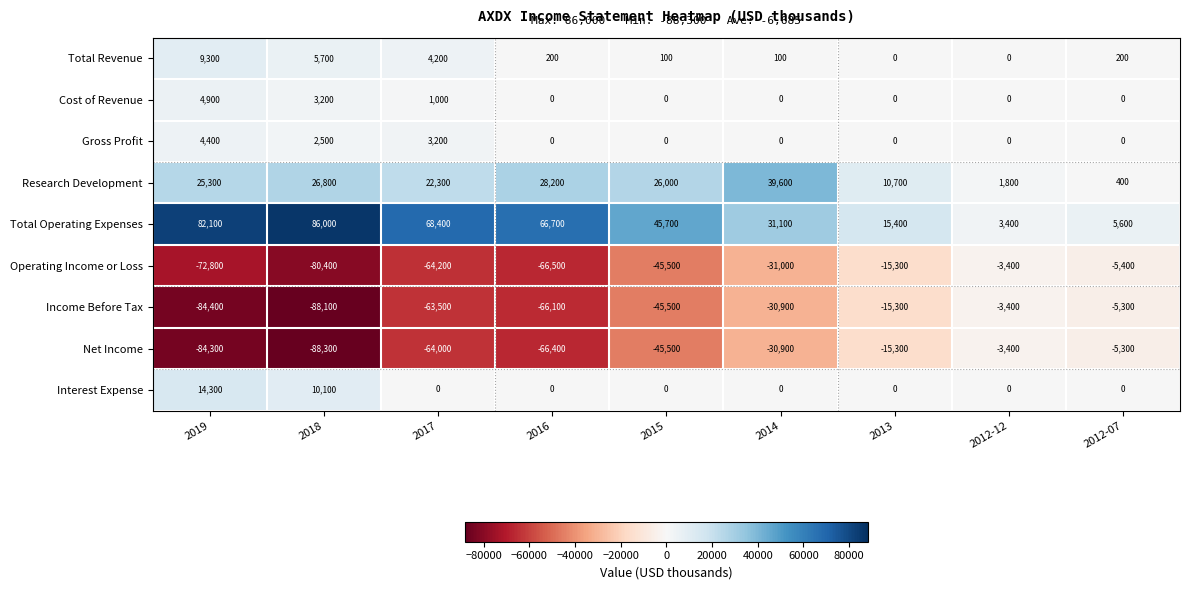

What is the greatest value displayed?

86000